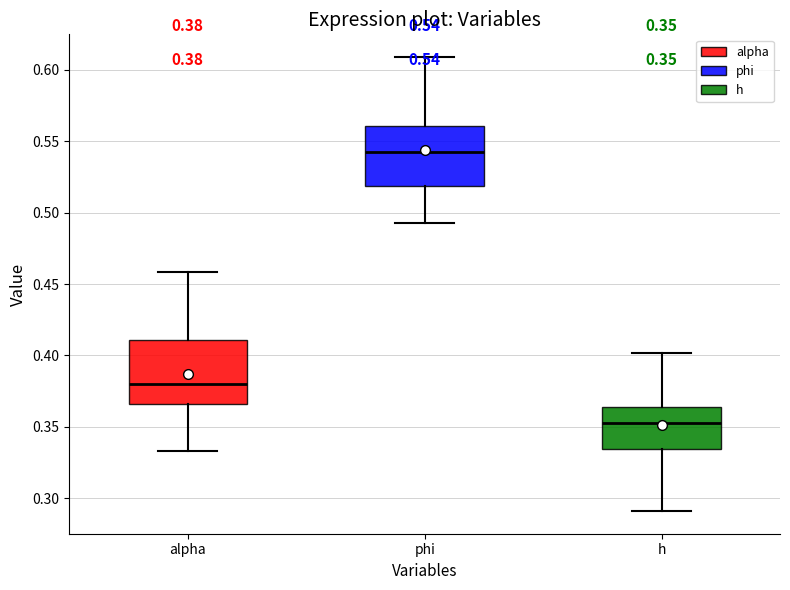

Which box has the highest median line?

phi